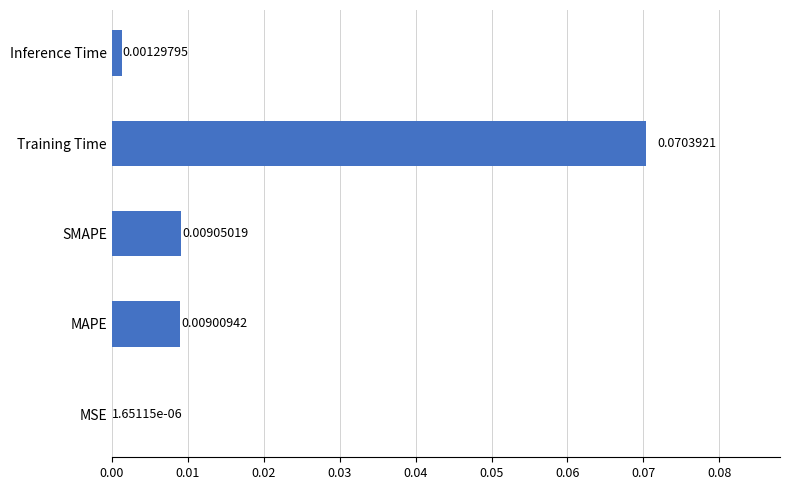

What is the change in value from MSE to Training Time?

+0.1